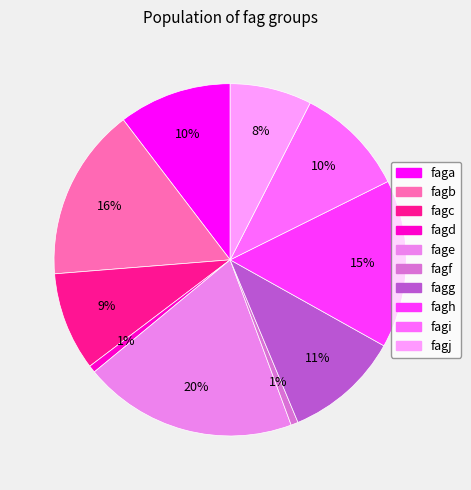

Is there any slice that represents more than half of the pie?

No